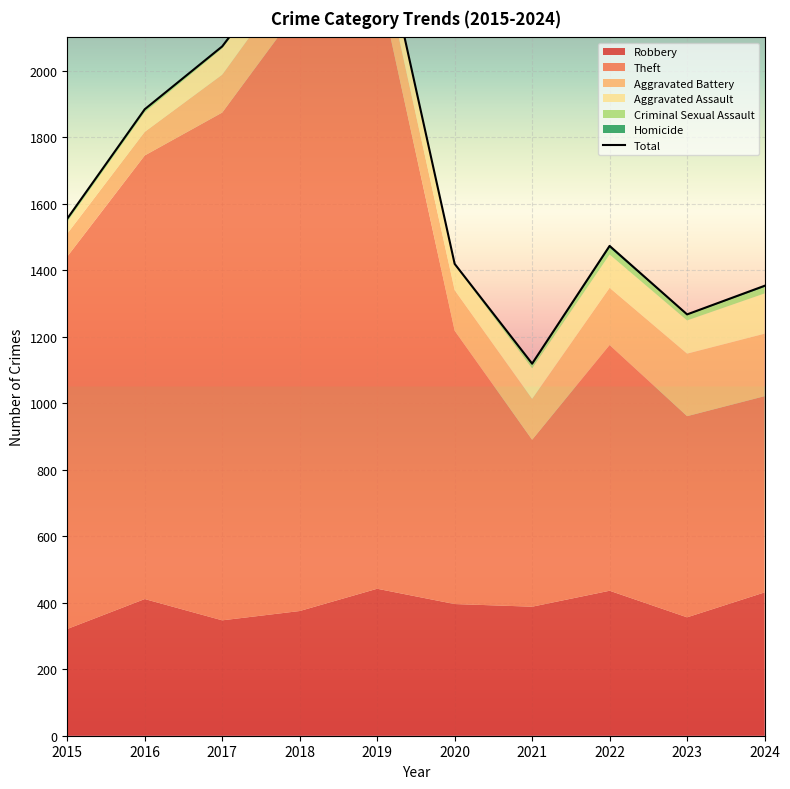

List the labels in order of value, smallest first.

2021, 2023, 2024, 2020, 2022, 2015, 2016, 2017, 2018, 2019